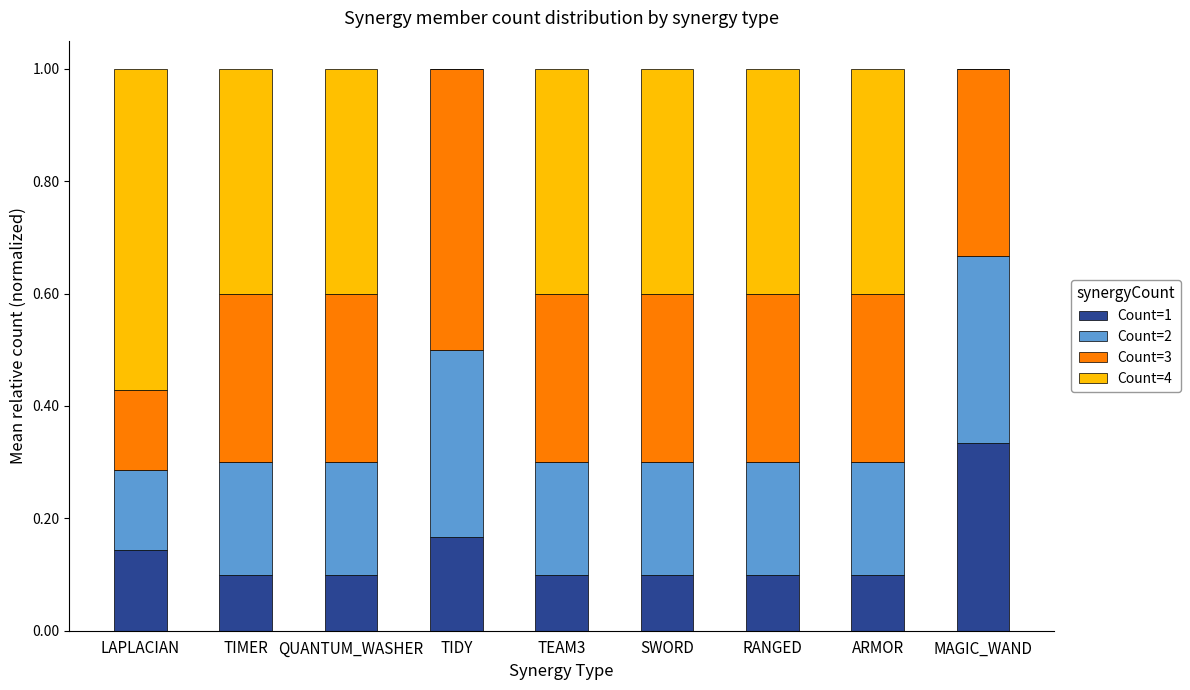

At which label does Count=1 reach its peak?

MAGIC_WAND